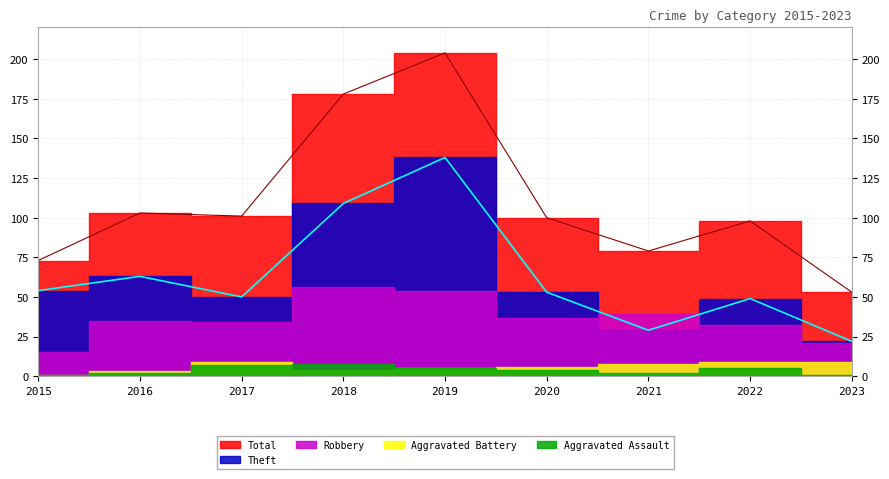

At 2022, list the series in order from largest to smallest.

Total, Theft, Robbery, Aggravated Battery, Aggravated Assault